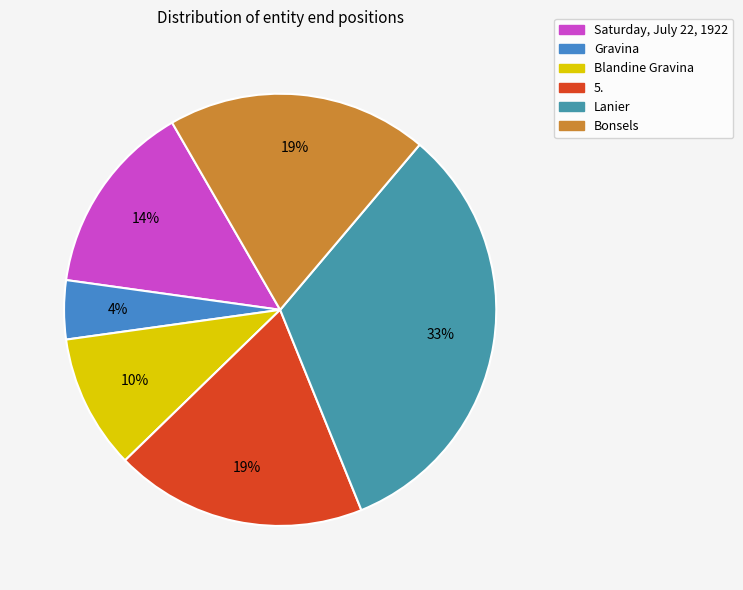

Count the number of slices in the pie.

6